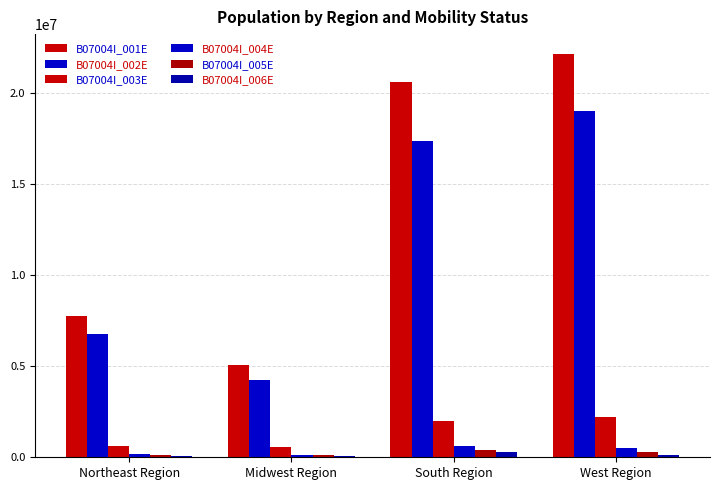

Where does the B07004I_006E series first go above 128642?

South Region